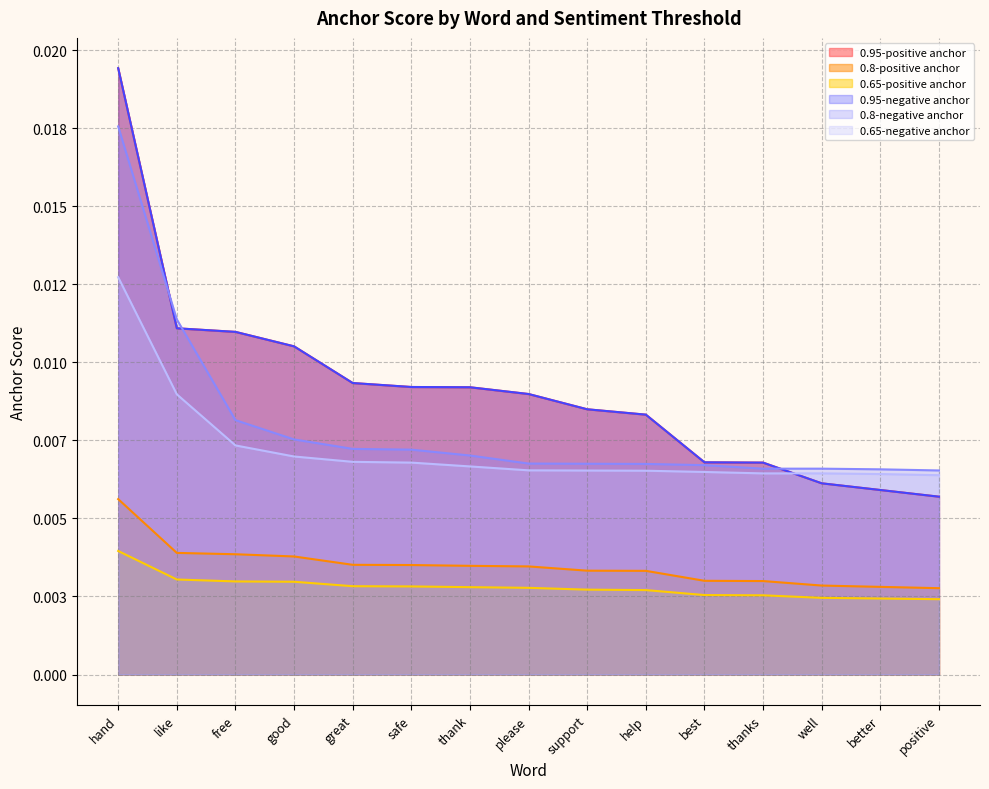

Which label corresponds to the smallest value in the chart?

positive